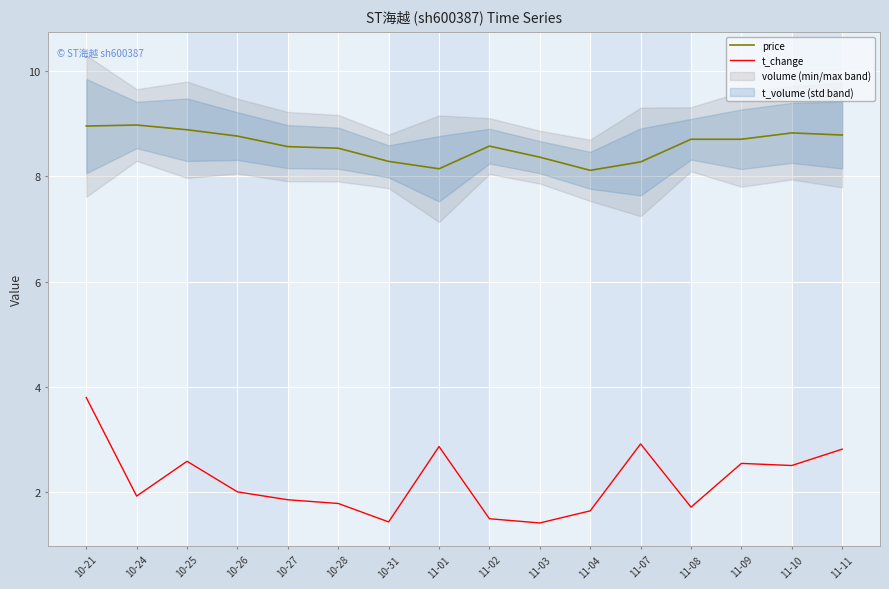

At which category is the sum across all series the highest?

10-21